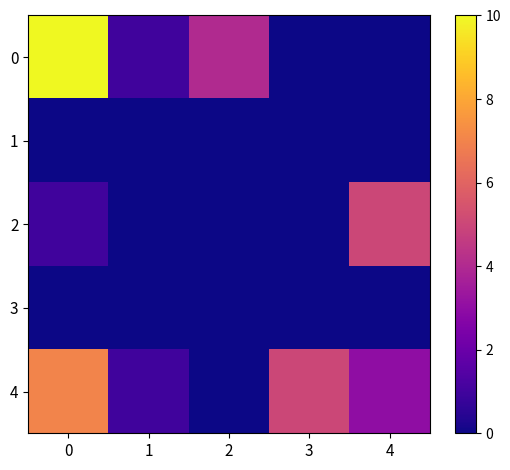

Reading left to right, list all the values displayed in this chart.

0: 0=10	1=1	2=4	3=0	4=0
1: 0=0	1=0	2=0	3=0	4=0
2: 0=1	1=0	2=0	3=0	4=5
3: 0=0	1=0	2=0	3=0	4=0
4: 0=7	1=1	2=0	3=5	4=3